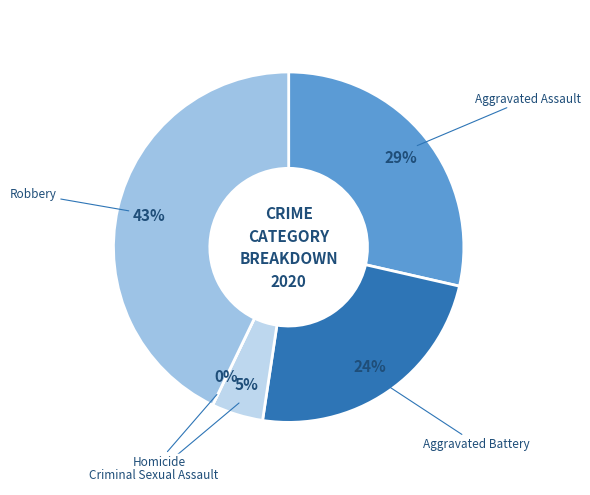

Is it true that Homicide is 0% of the pie?

True